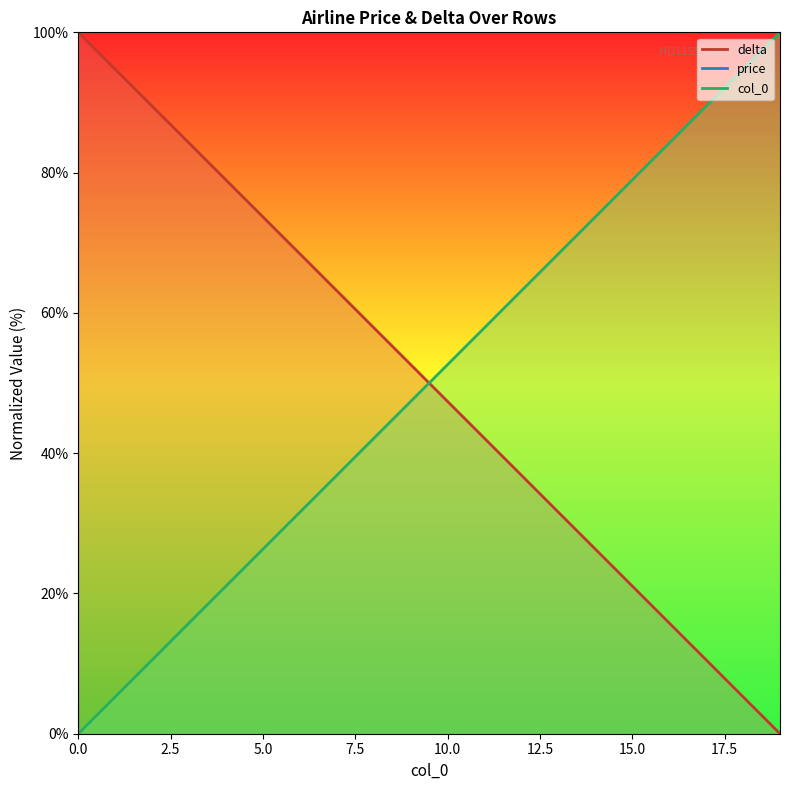

What is the difference between the maximum and minimum values in the col_0 series?

100.0